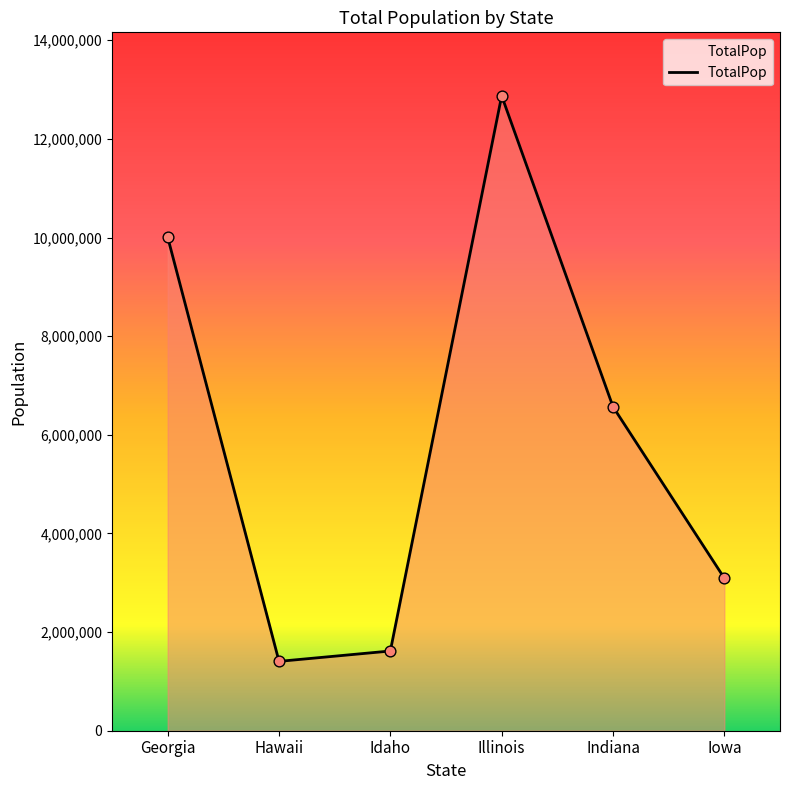

What is the change in value from Hawaii to Illinois?

+11467462